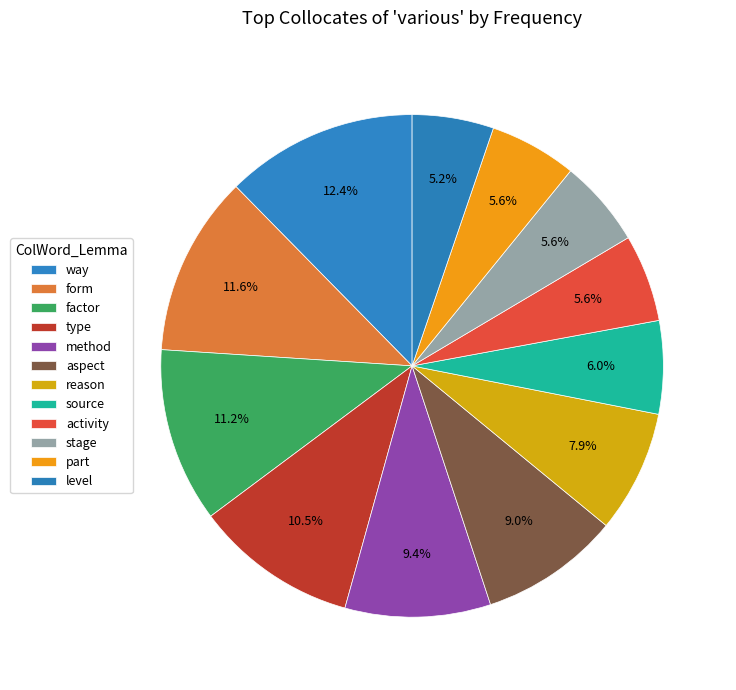

Count the number of slices in the pie.

12